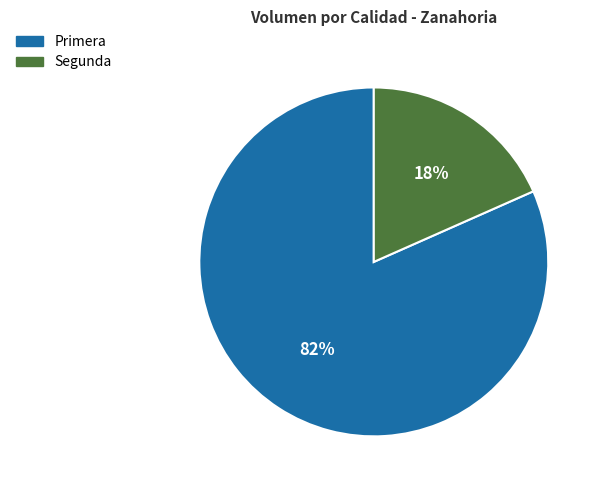

What is the ratio of the value at Segunda to the value at Primera?

0.2